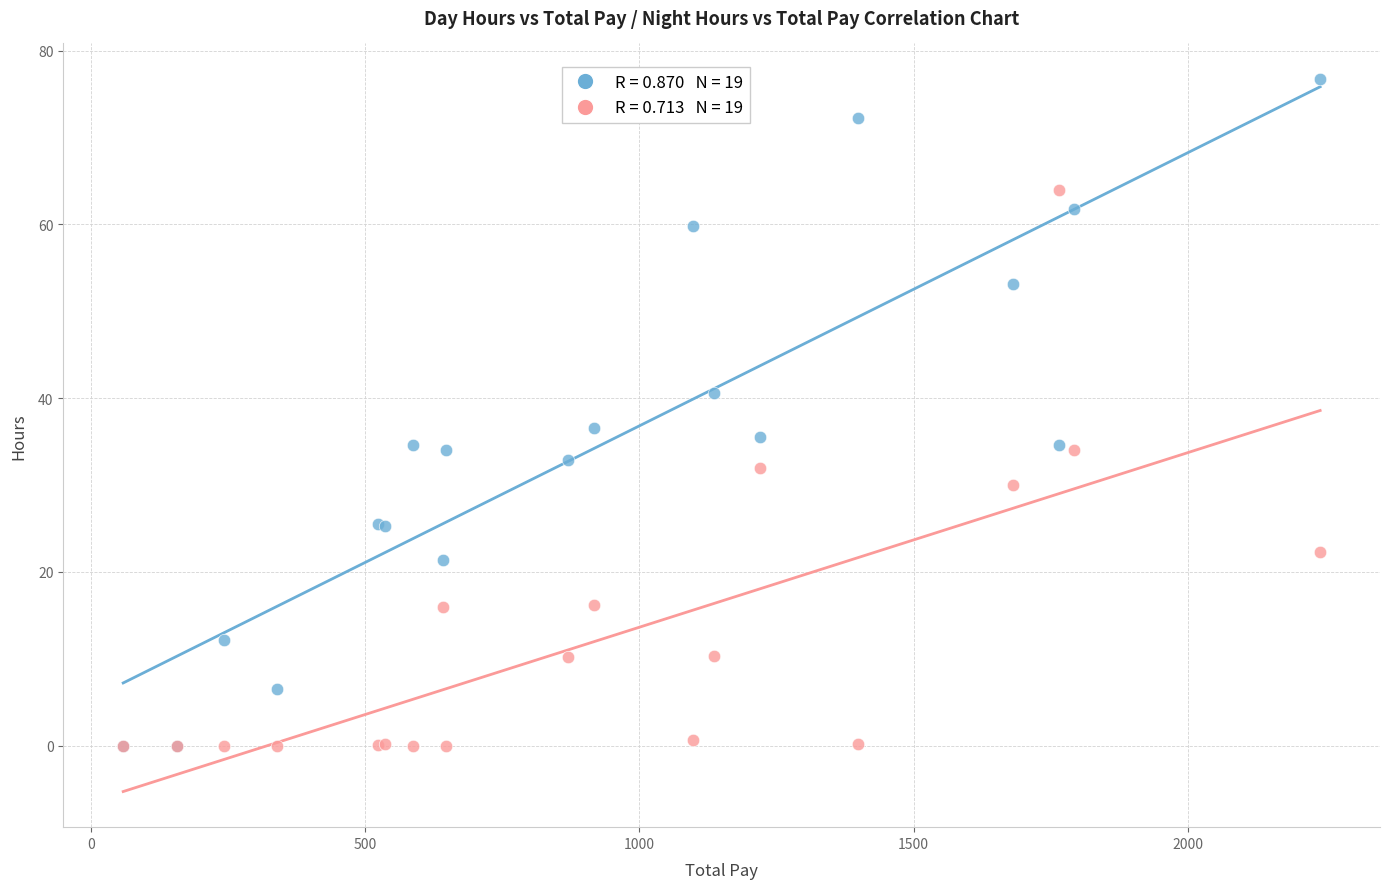

Across all series, what Y value is closest to 38?

36.6